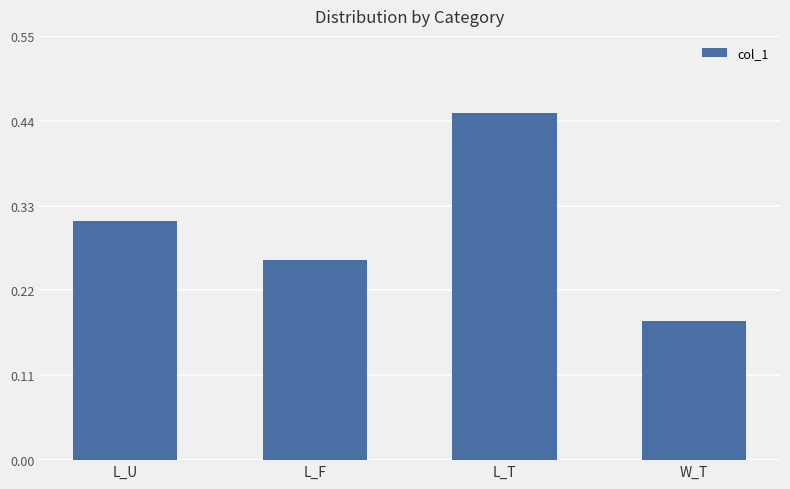

What is the sum of the values at L_F and W_T?

0.4